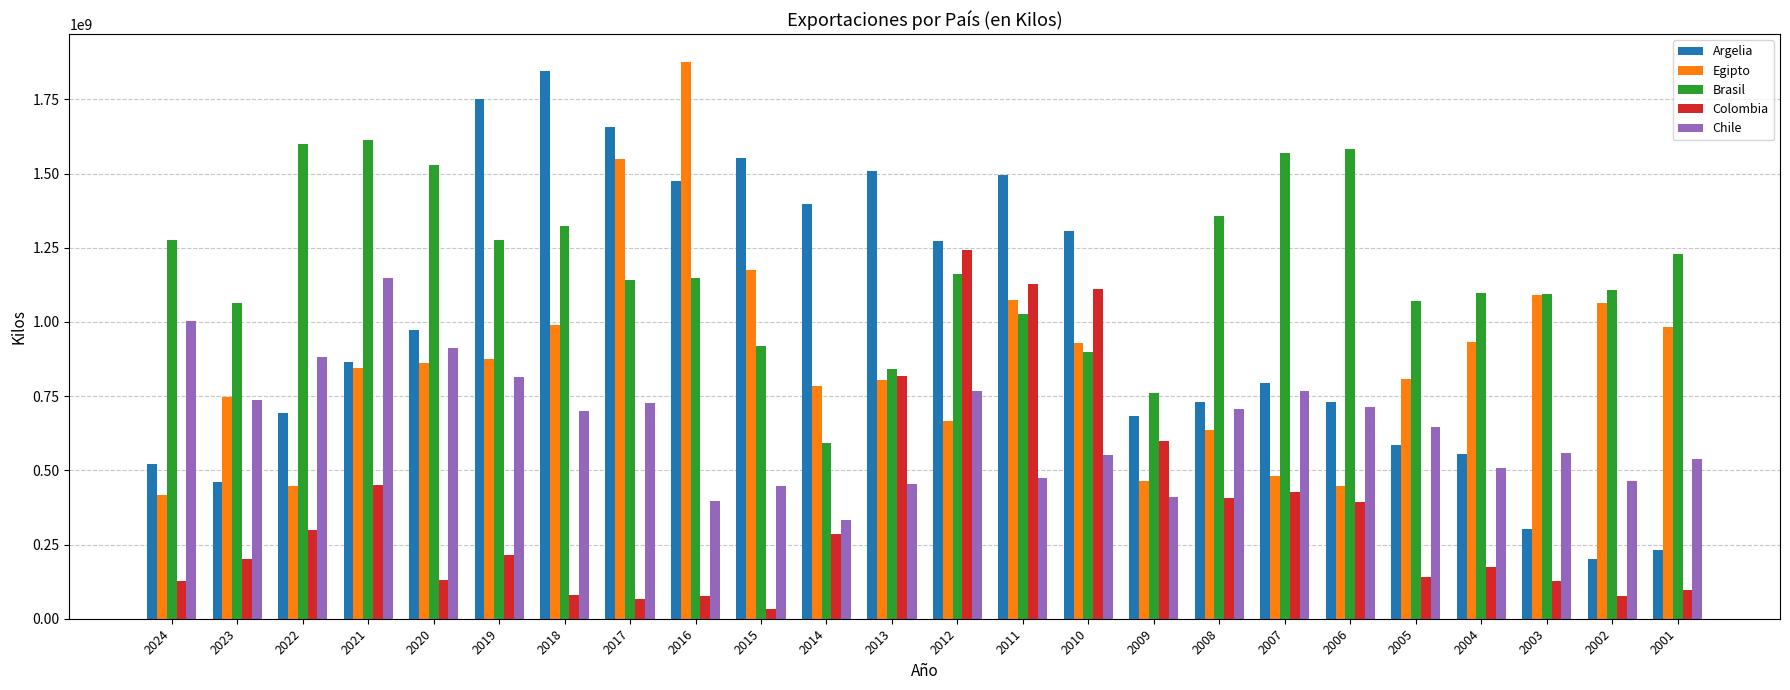

At 2007, list the series in order from smallest to largest.

Colombia, Egipto, Chile, Argelia, Brasil